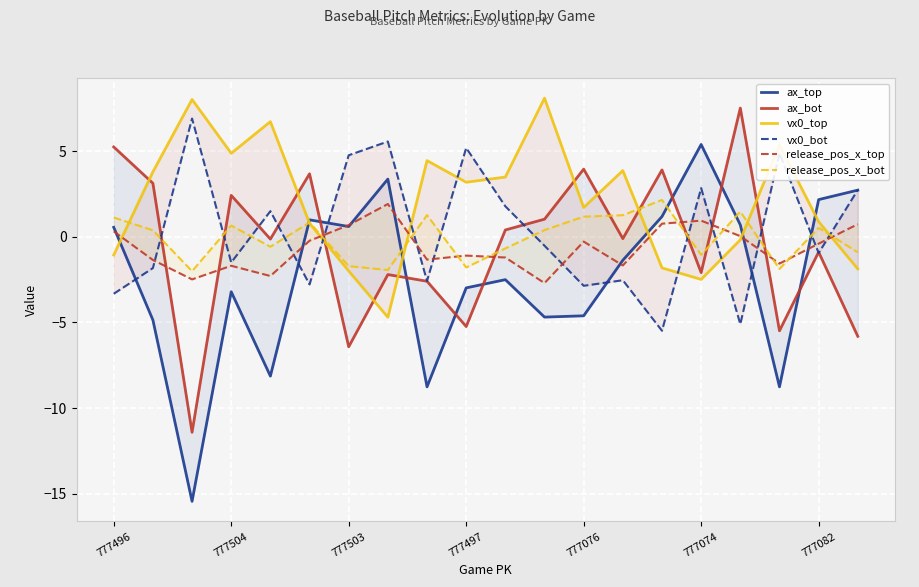

How many lines are shown in the chart?

6